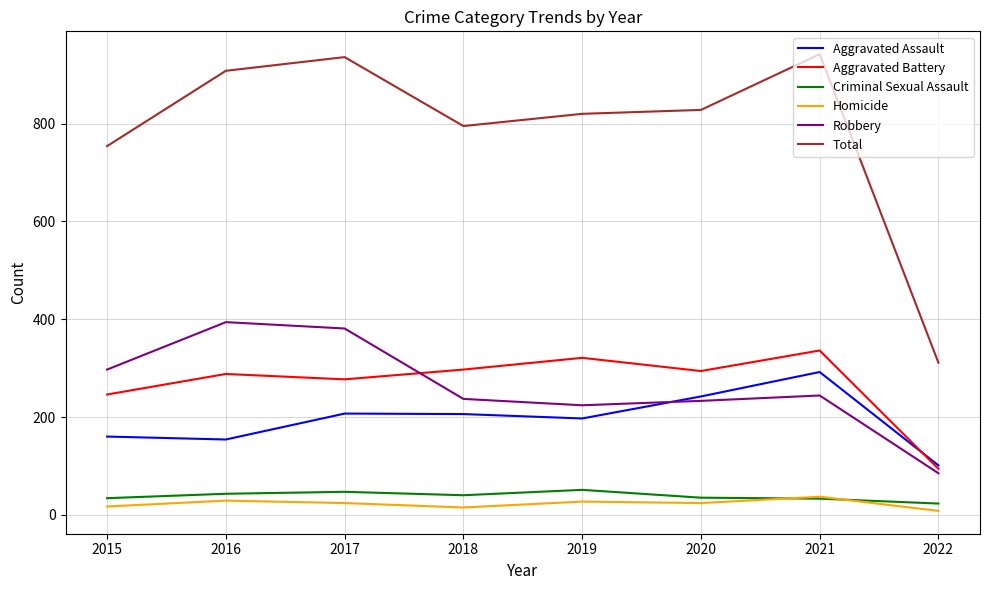

What is the total value across all series at 2020?

1656